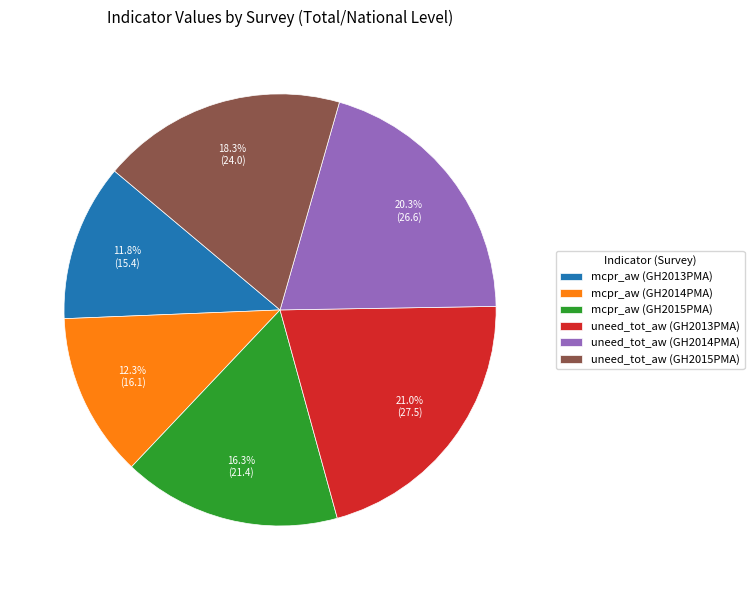

To the nearest percent, what is the combined percentage of mcpr_aw (GH2015PMA) and uneed_tot_aw (GH2014PMA)?

37%